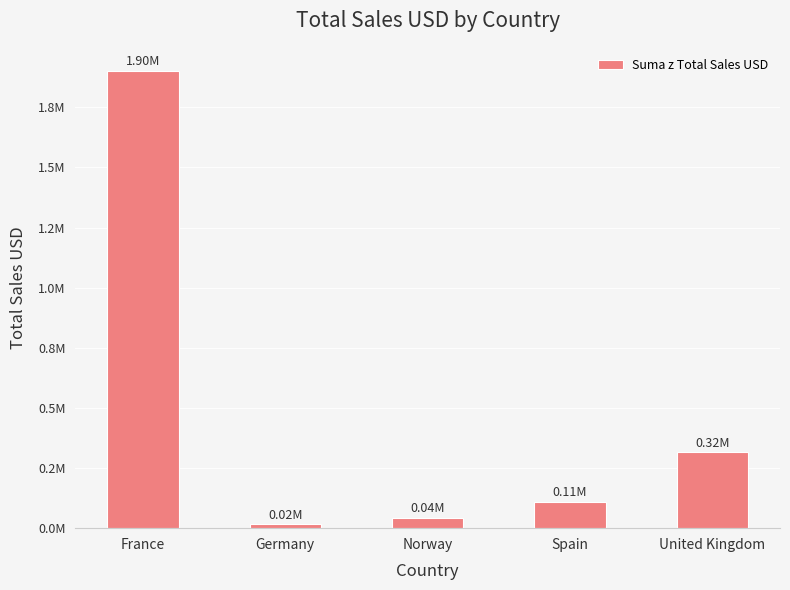

What is the difference between the maximum and minimum values?

1887070.9